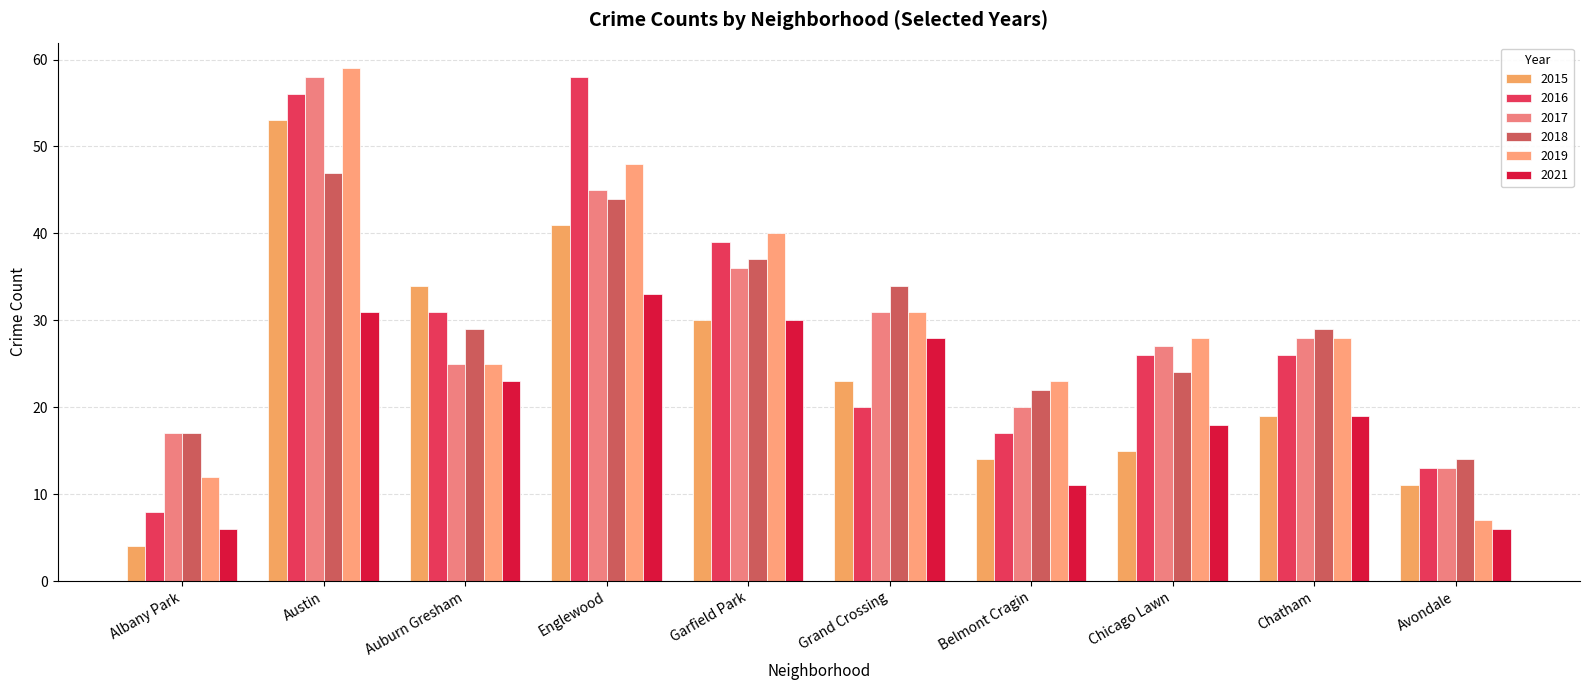

At how many categories does at least one series exceed 50?

2